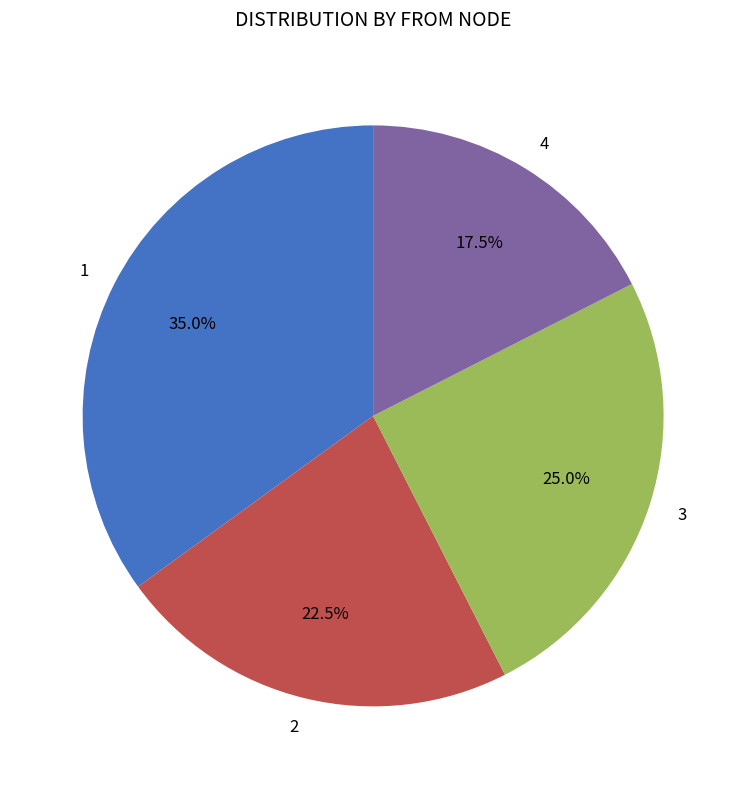

Combined, what portion of the pie is 4 and 2?

40.0%